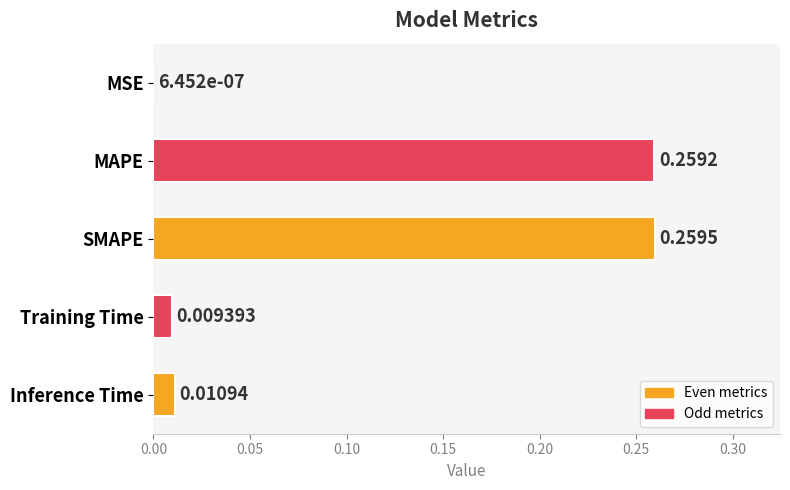

Between Inference Time and SMAPE, which is larger?

SMAPE